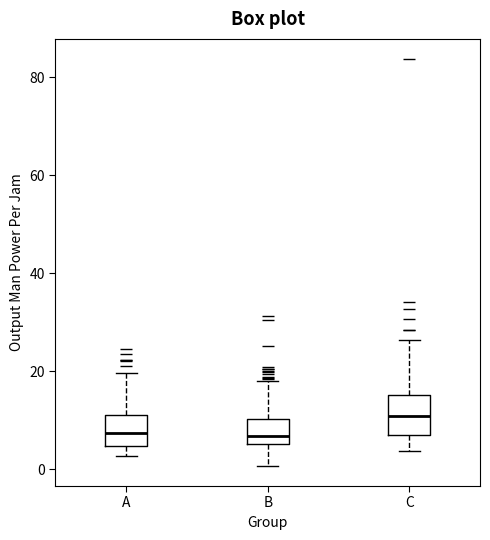

Reading left to right, transcribe this box plot: for each box, give where its median line is, the range the box spans, and where its two whiskers end, as read against the y-axis. The values are not printed on the chart, so give them approximately, as read against the axis.

A: median 8, box 4 to 12, whiskers 2 to 20
B: median 6 (just above the box's lower edge), box 6 to 10, whiskers 0 to 18
C: median 10, box 8 to 16, whiskers 4 to 26